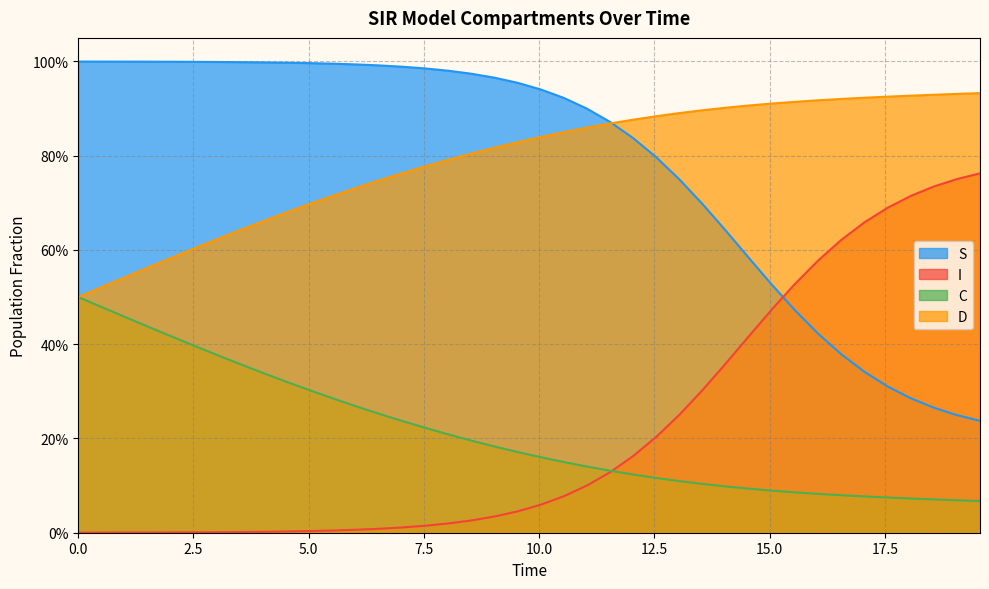

Which series has the largest total across all categories?

D